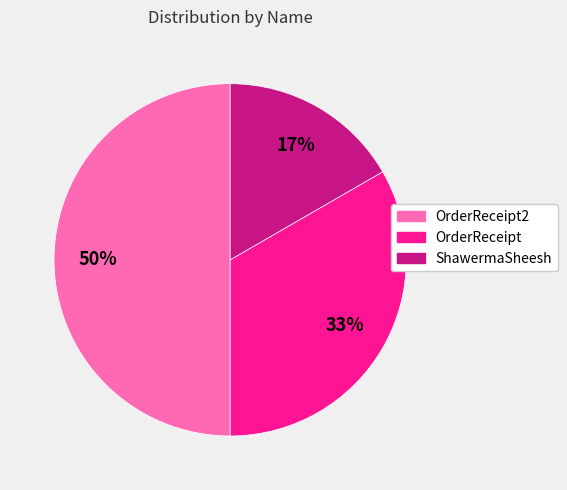

How many segments does this pie chart have?

3